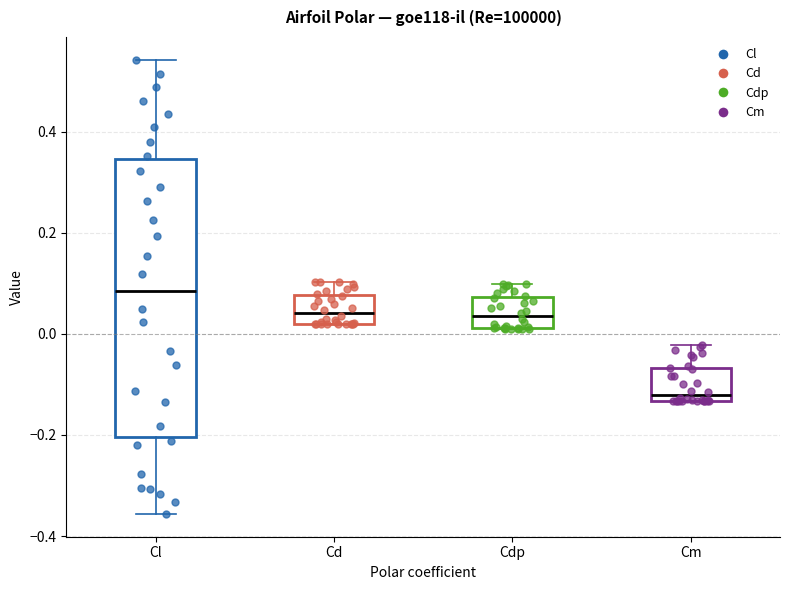

Reading left to right, transcribe this box plot: for each box, give where its median line is, the range the box spans, and where its two whiskers end, as read against the y-axis. The values are not printed on the chart, so give them approximately, as read against the axis.

Cl: median 0.08, box -0.20 to 0.34, whiskers -0.36 to 0.54
Cd: median 0.04, box 0.02 to 0.08, whiskers 0.02 to 0.10
Cdp: median 0.04, box 0.02 to 0.08, whiskers 0.00 to 0.10
Cm: median -0.12, box -0.14 to -0.06, whiskers -0.14 to -0.02